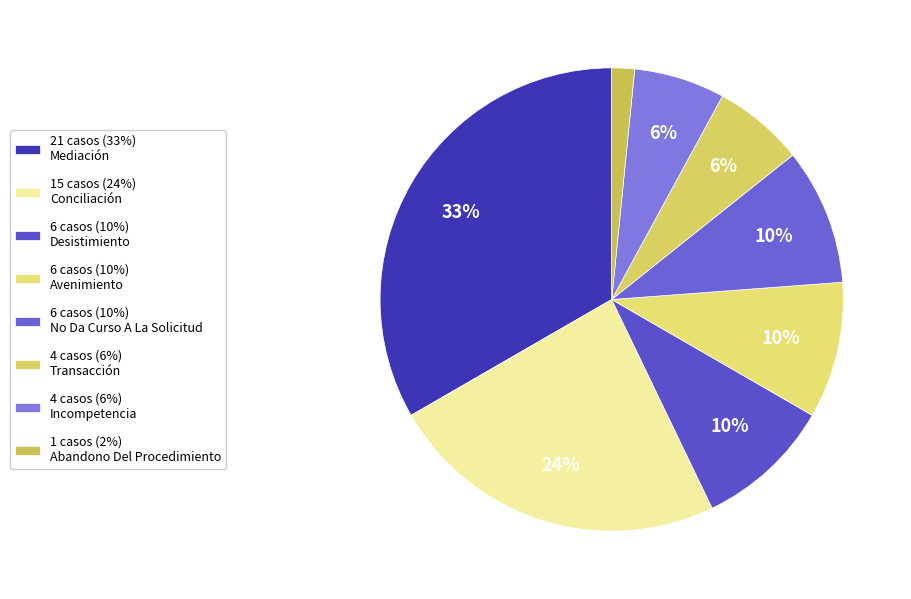

Count the number of slices in the pie.

8